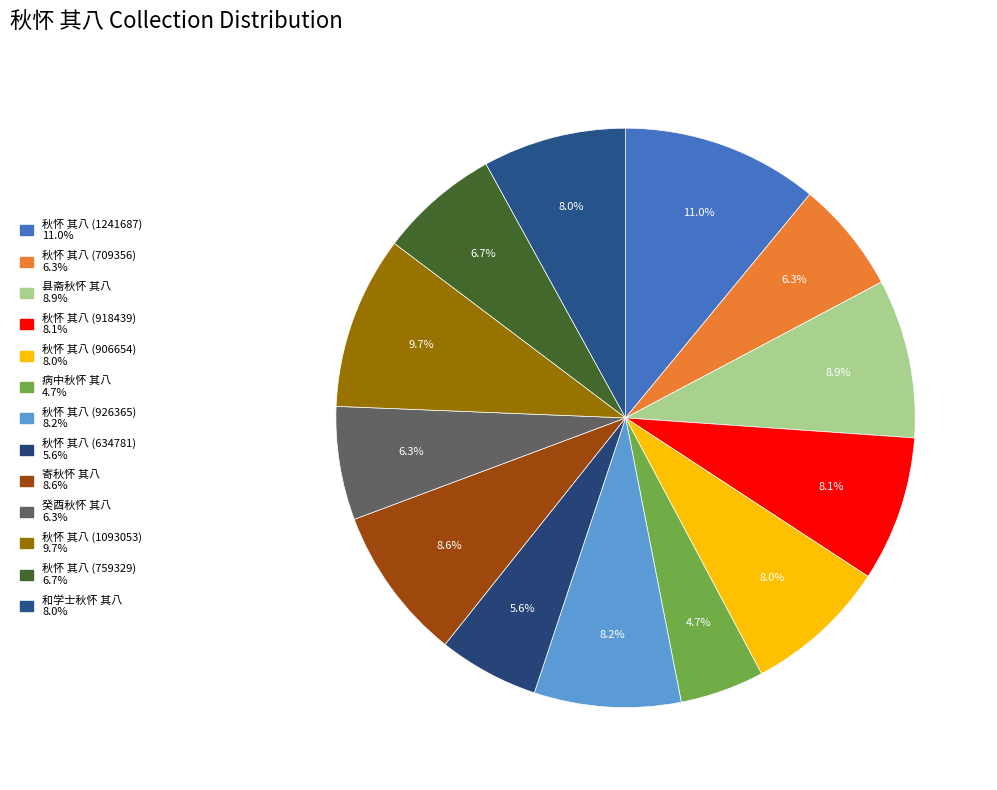

How many segments does this pie chart have?

13